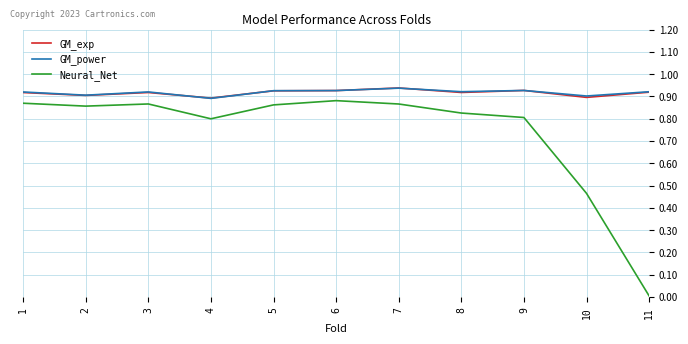

What is the total value across all series at 1?

2.7